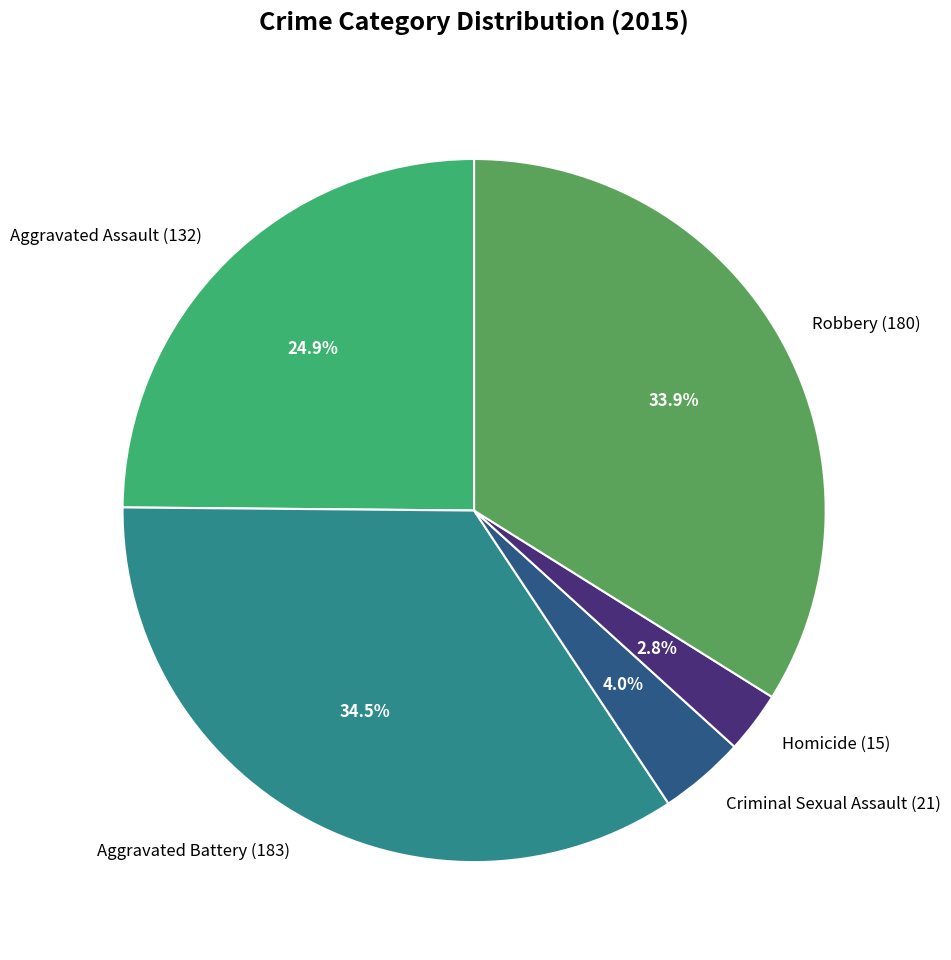

The Aggravated Battery slice represents 26% of the pie. True or false?

False